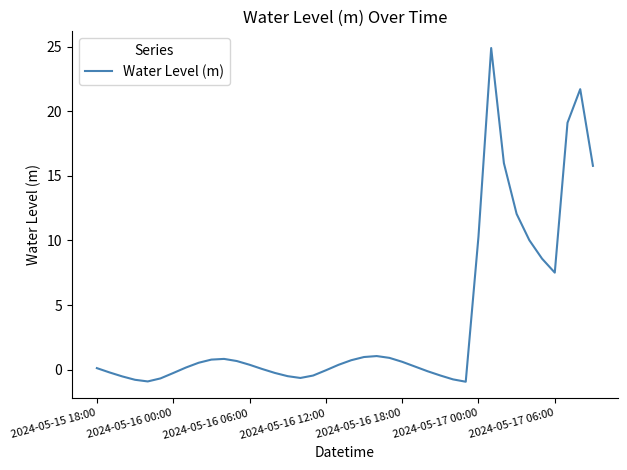

What is the difference between the maximum and minimum values?

25.8